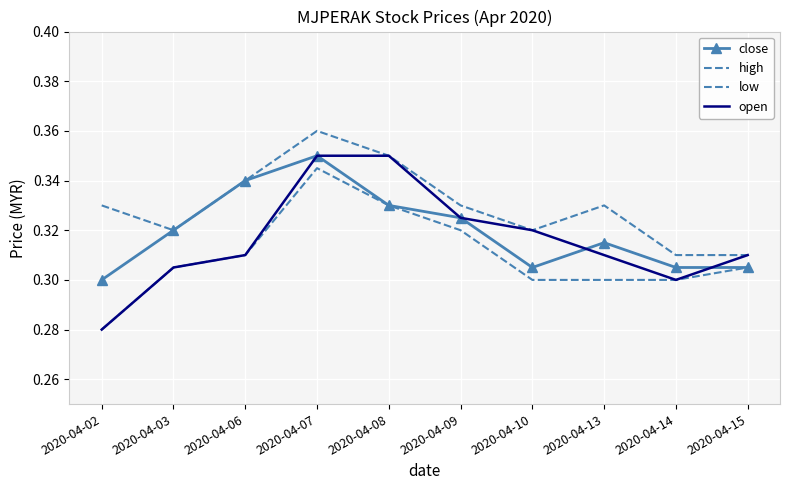

What is the value of the low point at the 4th from the left?

0.3